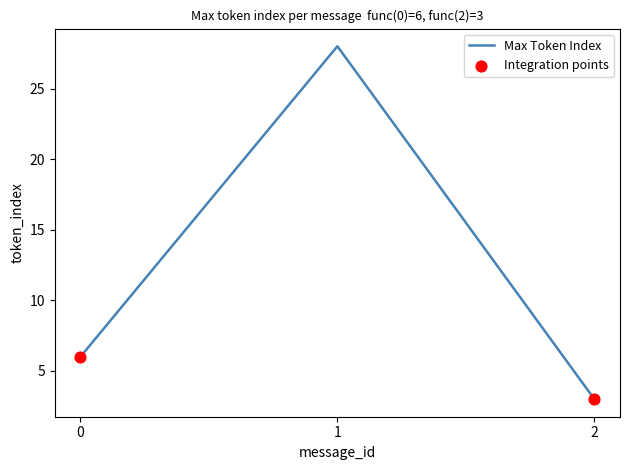

What is the change in value from 0 to 2?

-3